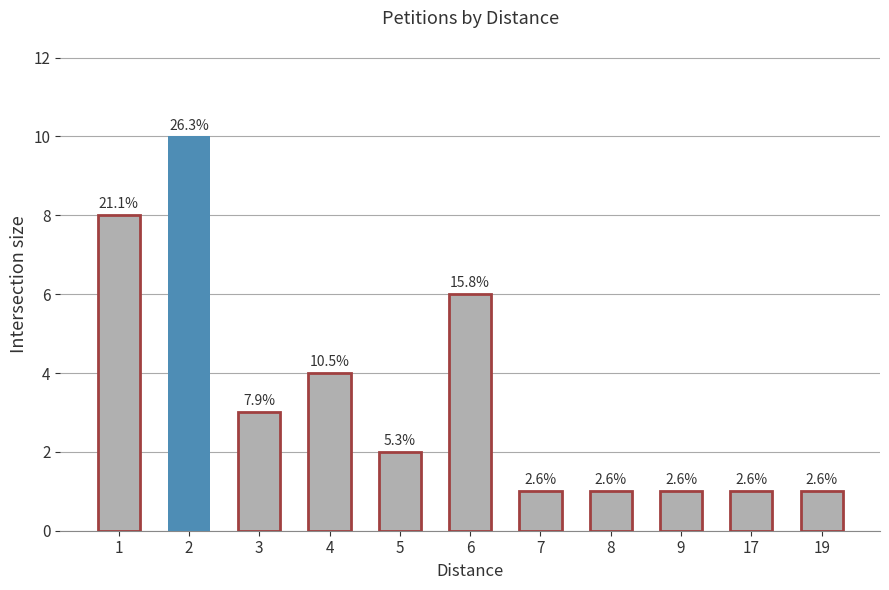

What is the difference between the values at 1 and 8?

7